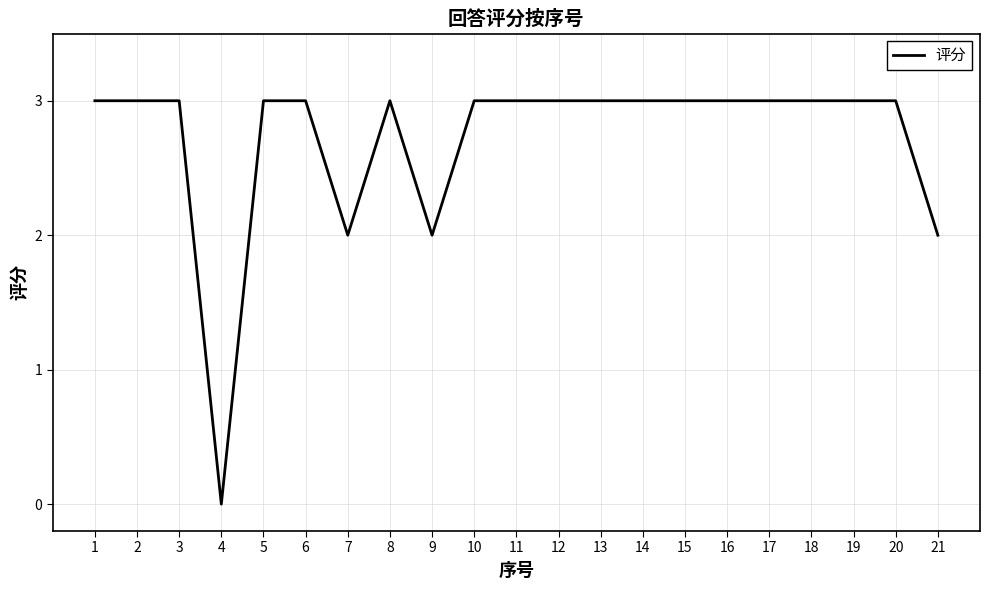

What is the difference between the maximum and minimum values?

3